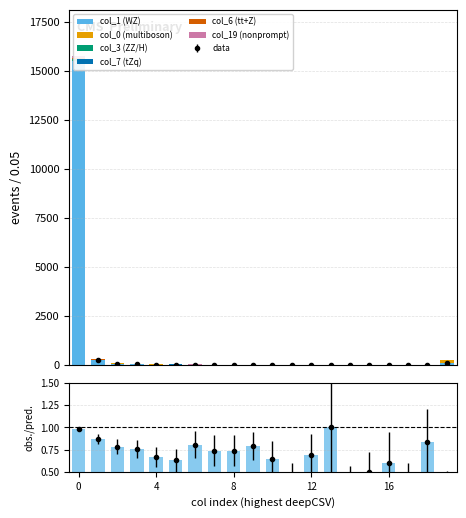

Which series changed the most between 9 and 14?

col_1